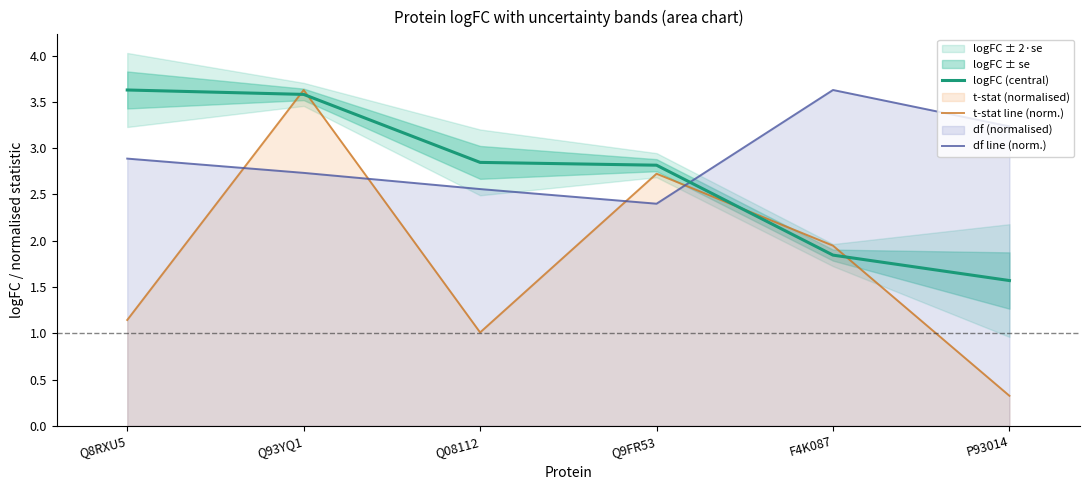

The df line (norm.) series shows 3.2 at P93014. True or false?

True